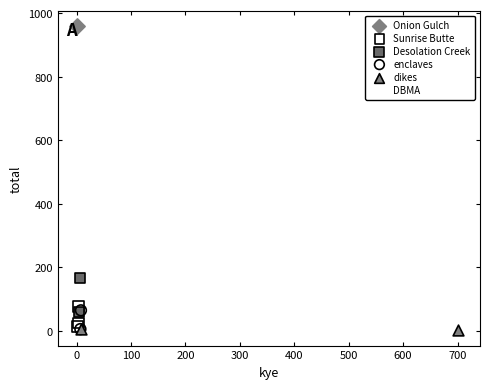

Which series reaches the maximum Y coordinate?

Onion Gulch